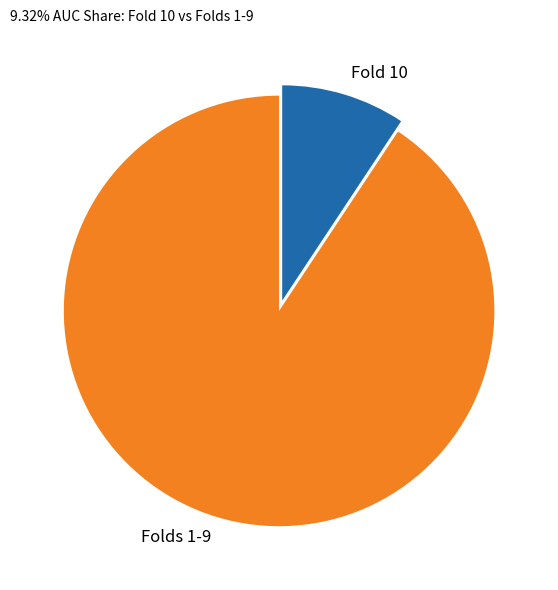

How many slices are in this pie chart?

2